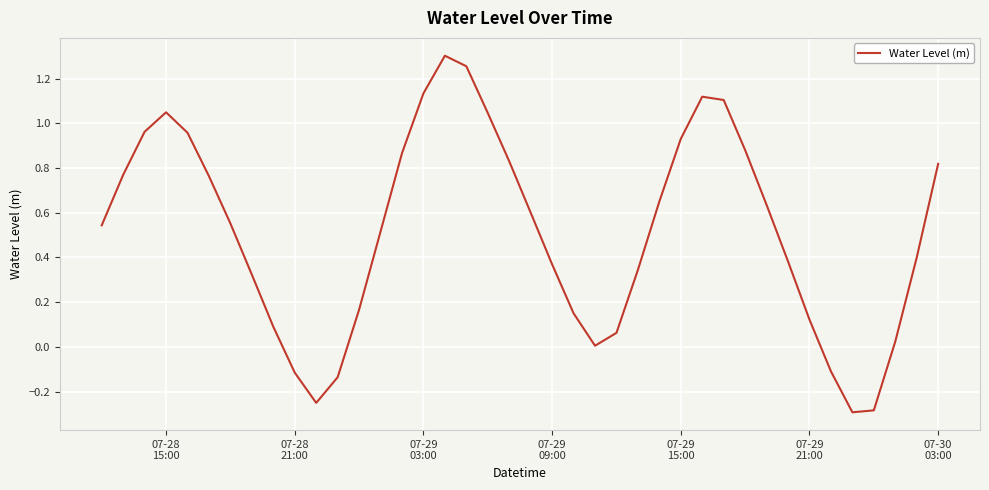

What is the difference between the maximum and minimum values?

1.6